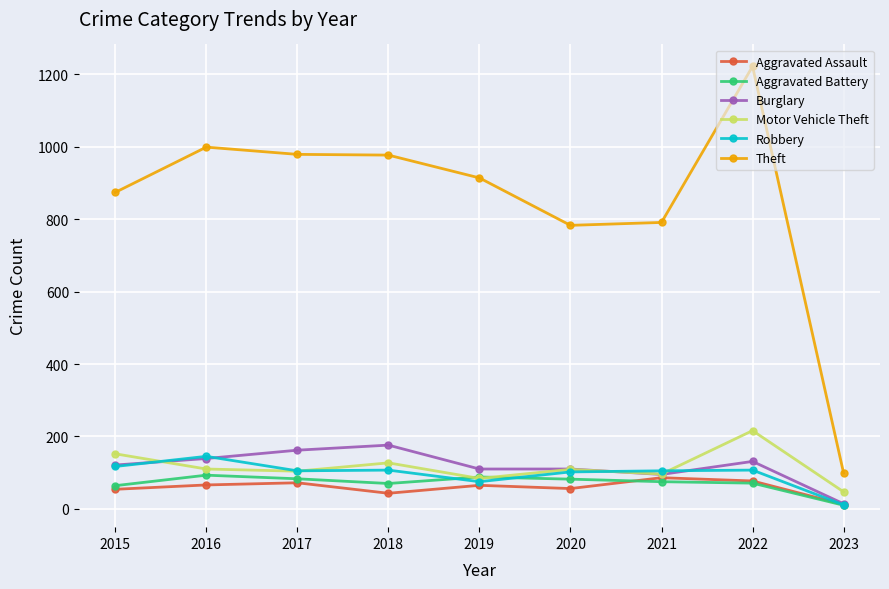

True or false: Robbery and Theft intersect in this chart.

False